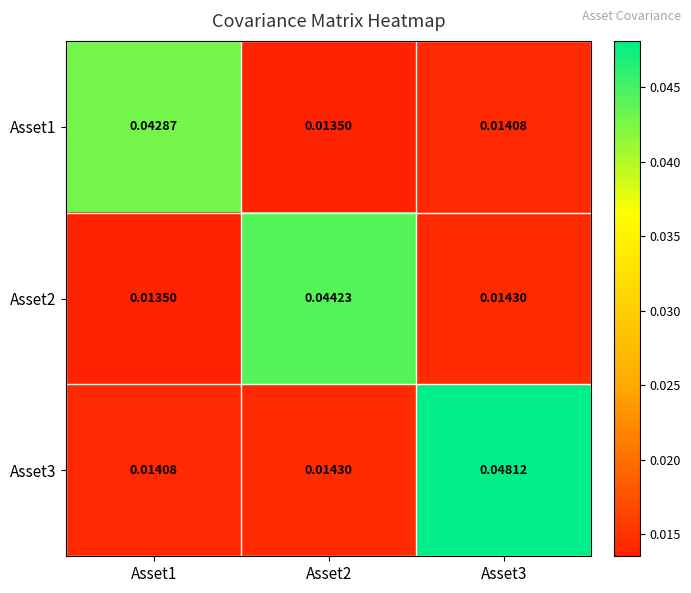

Is the value of Asset1 at Asset1 greater than the value of Asset2 at Asset3?

Yes